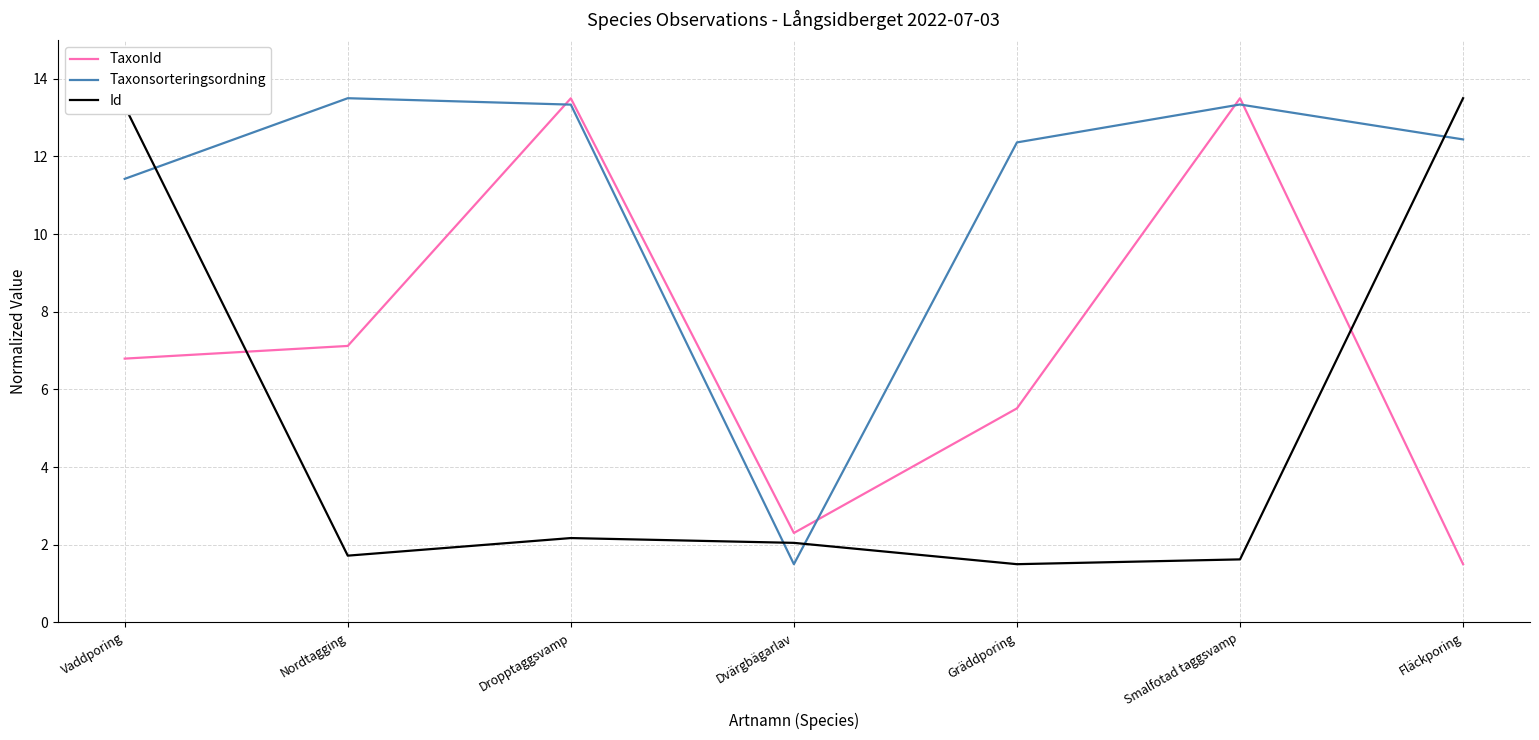

What is the lowest value of the Id series?

1.5